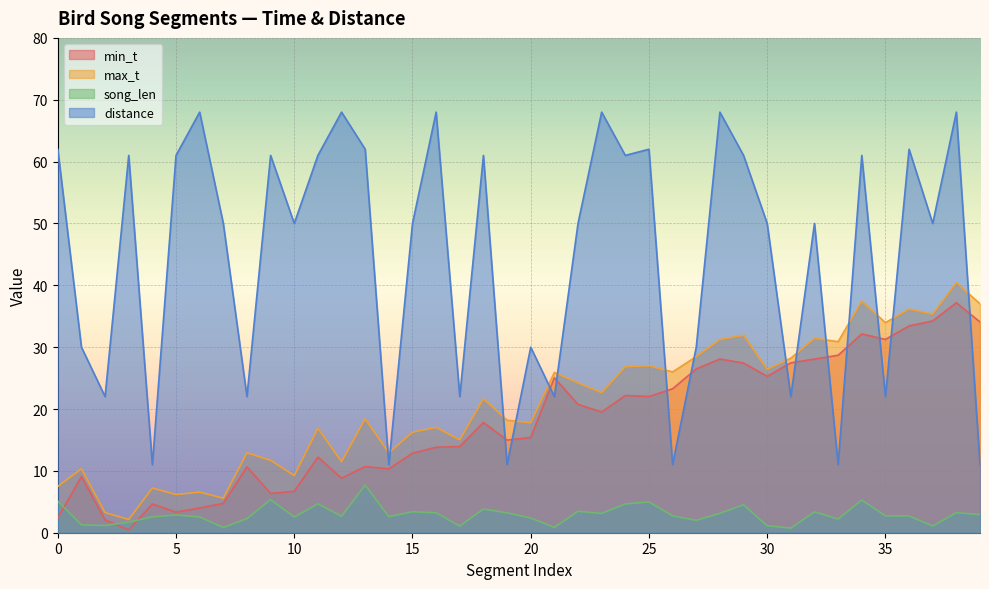

What is the sum of the distance values at 38 and 33?

79.0